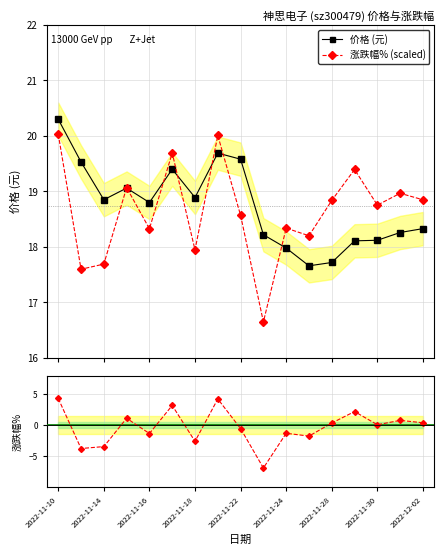

Is the value of 涨跌幅% (scaled) at 2022-11-24 greater than the value of 价格 (元) at 9?

Yes